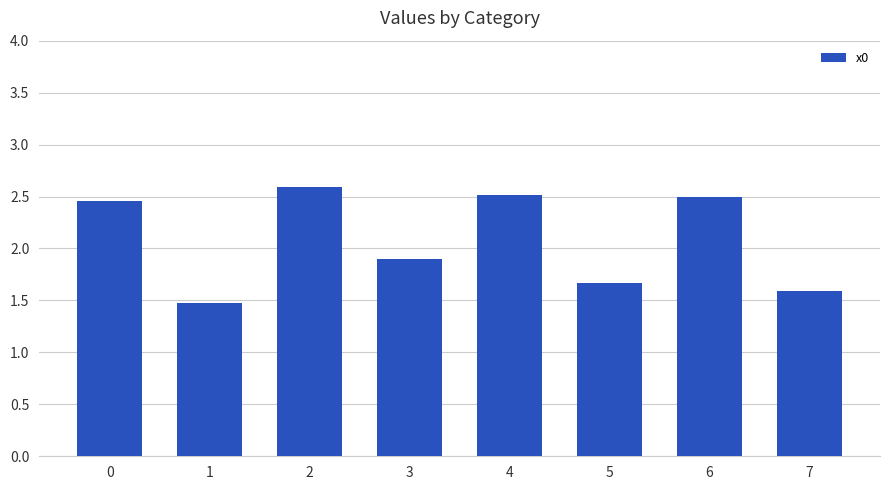

Is it true that the value at 6 is 1.0?

False